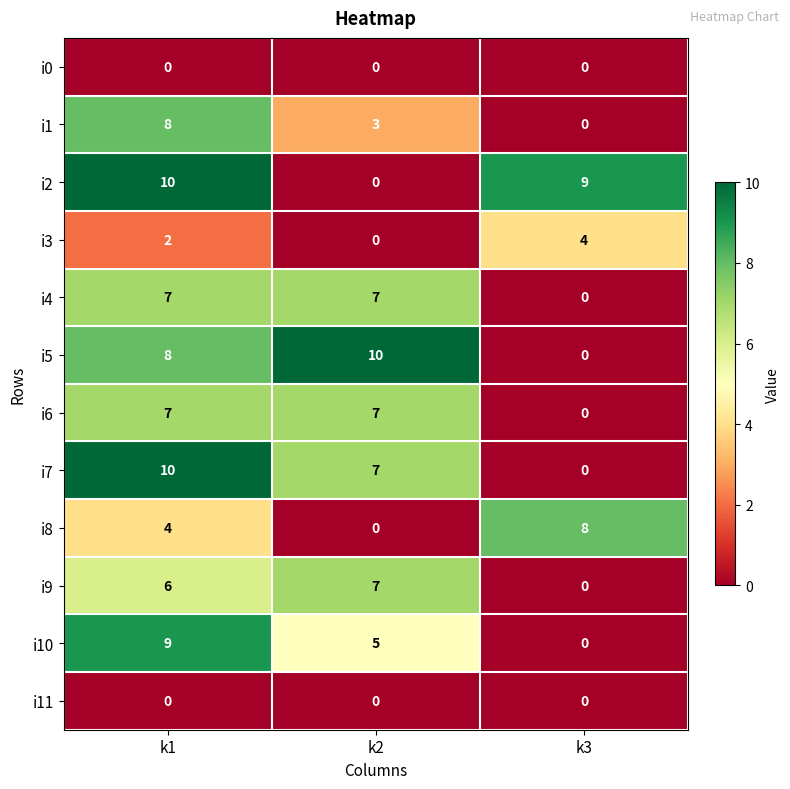

At which label does i9 reach its minimum?

k3